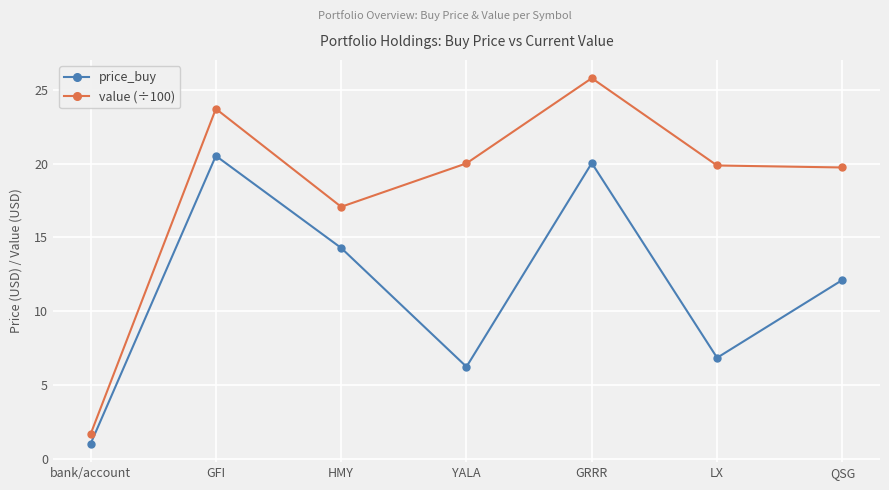

What is the label of the 5th point from the right?

HMY